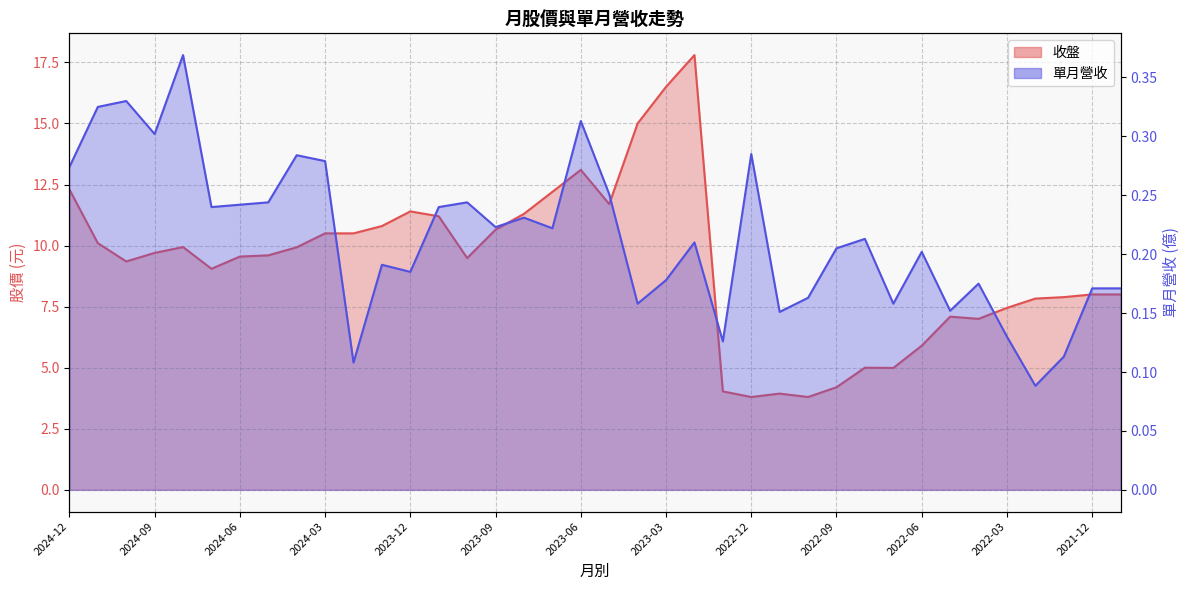

At which label does 單月營收 reach its minimum?

2022-02